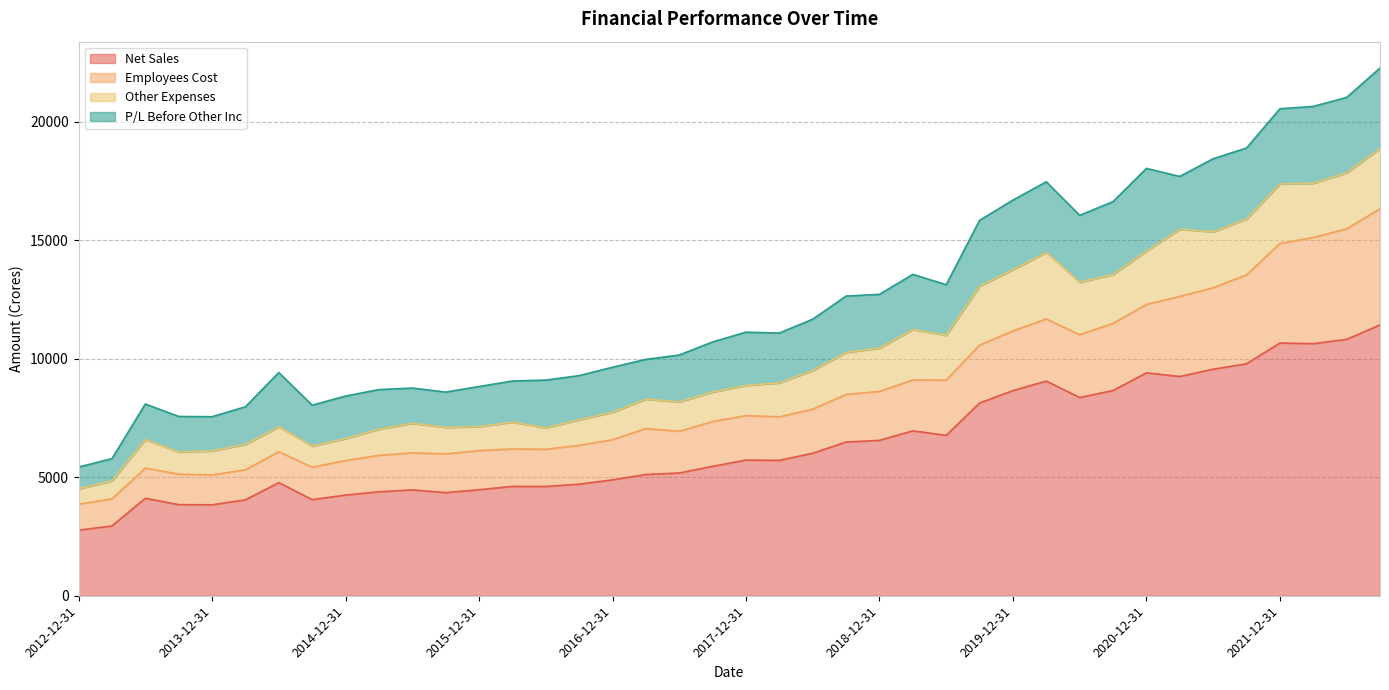

Which series changed the most between 2018-12-31 and 2019-06-30?

Employees Cost